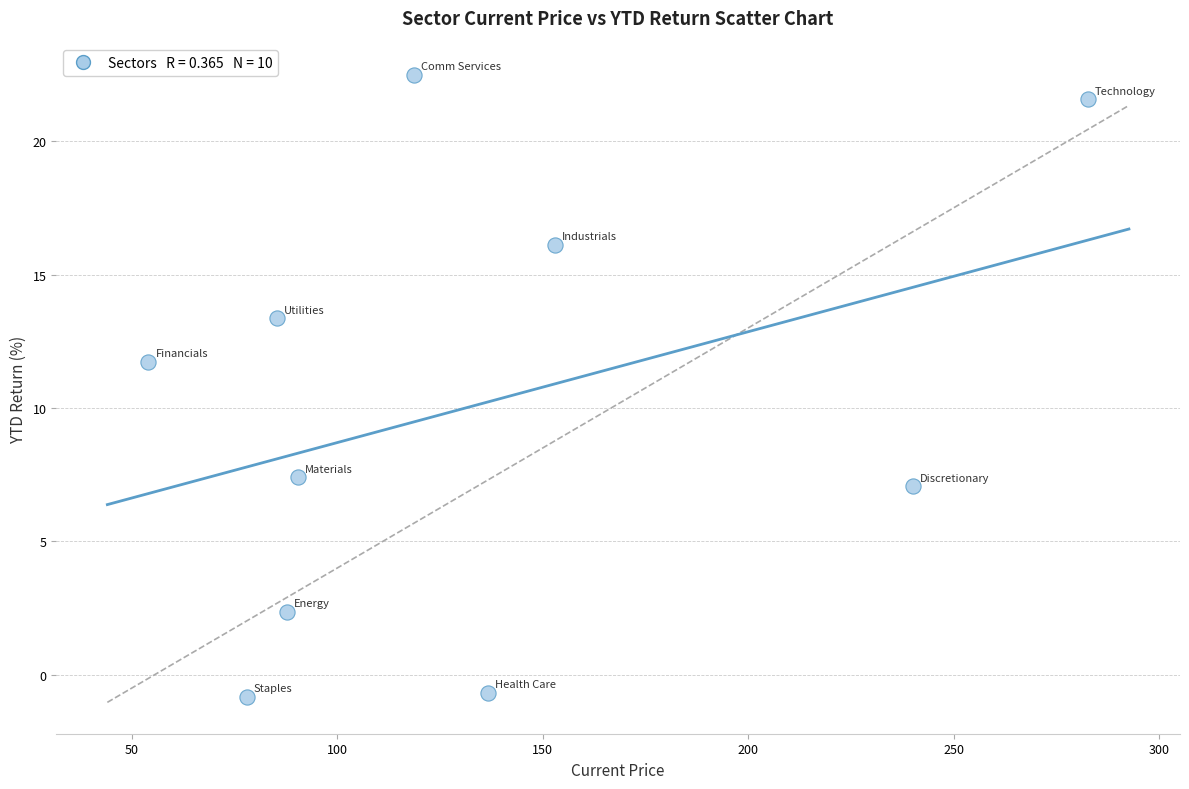

What Y value in the scatter plot is closest to 10?

11.7